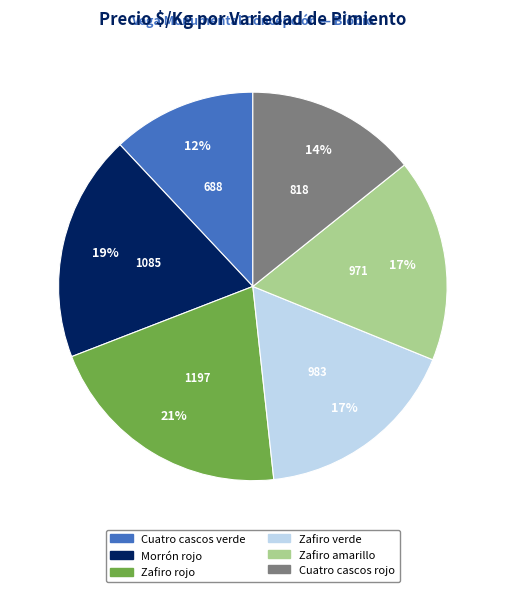

How many slices are in this pie chart?

6